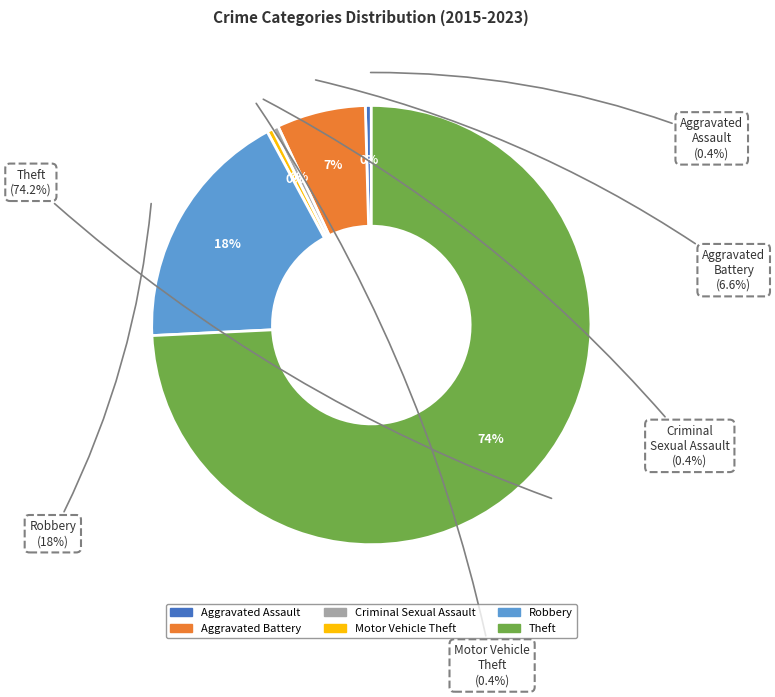

The Criminal Sexual Assault slice represents 0% of the pie. True or false?

True